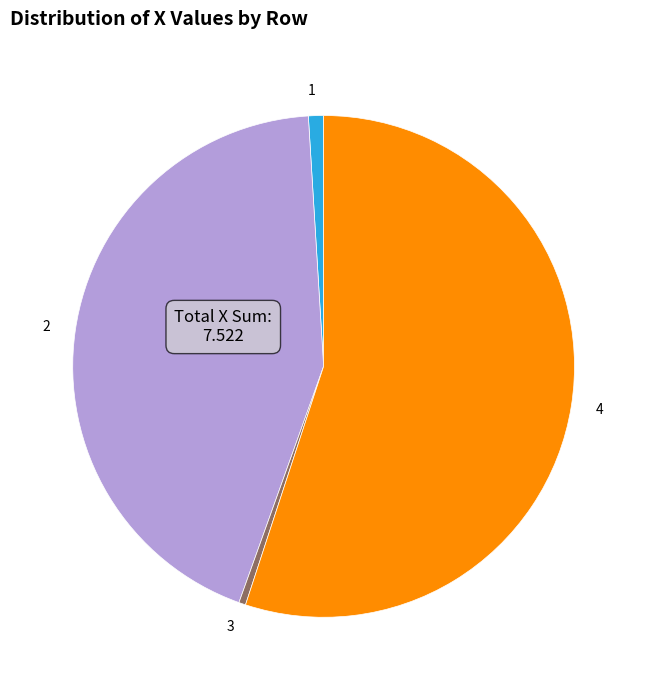

Which category has the biggest portion of the pie?

4